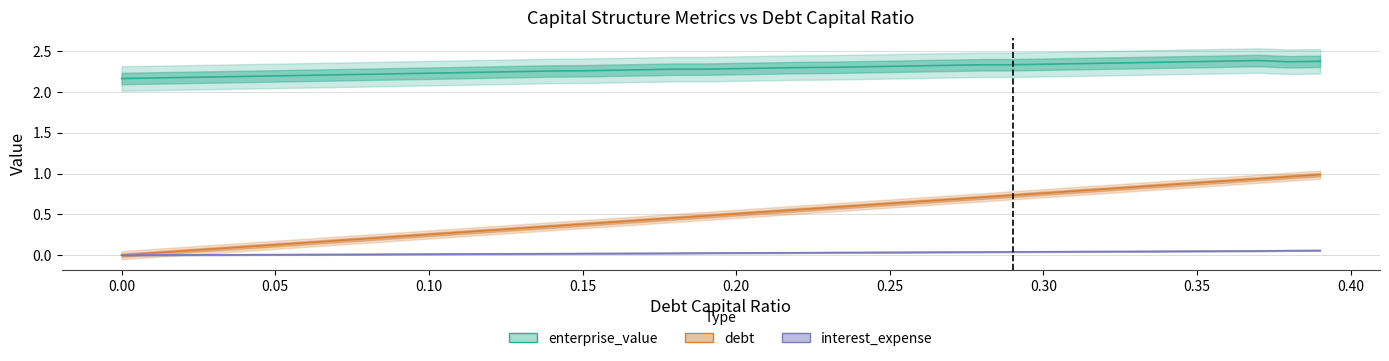

Which series changed the most between 0.00 and 0.25?

debt